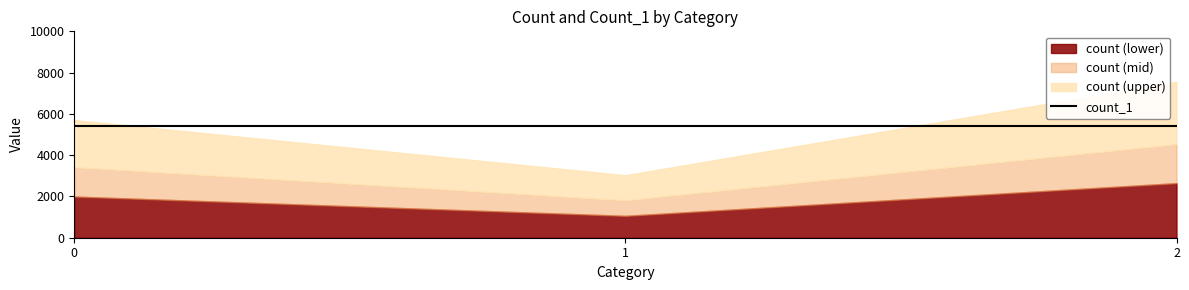

What is the value of the count point at the 2nd from the left?

3028